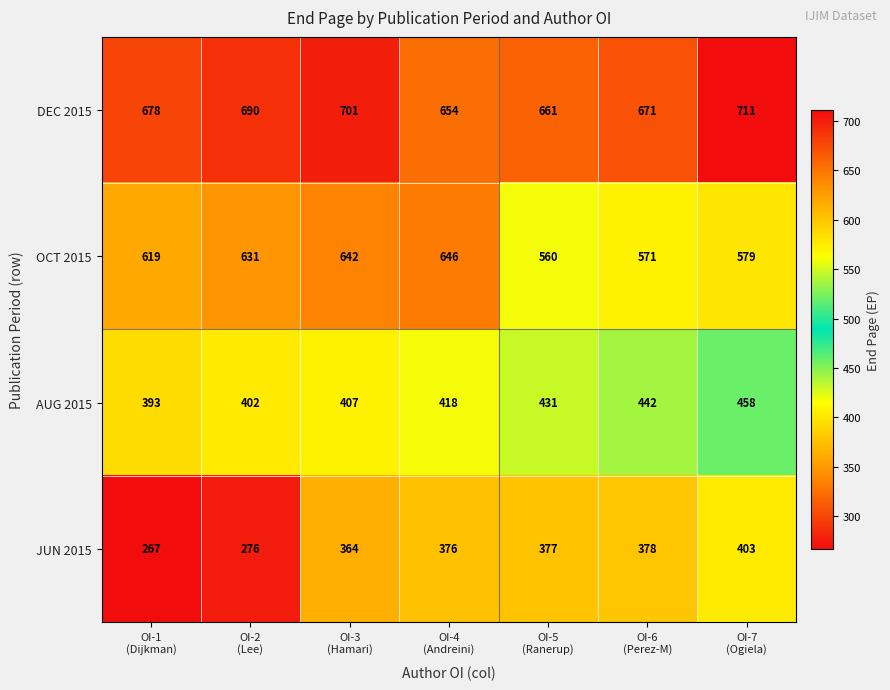

Reading left to right, what are all the values shown in this chart?

DEC 2015: 678	690	701	654	661	671	711
OCT 2015: 619	631	642	646	560	571	579
AUG 2015: 393	402	407	418	431	442	458
JUN 2015: 267	276	364	376	377	378	403